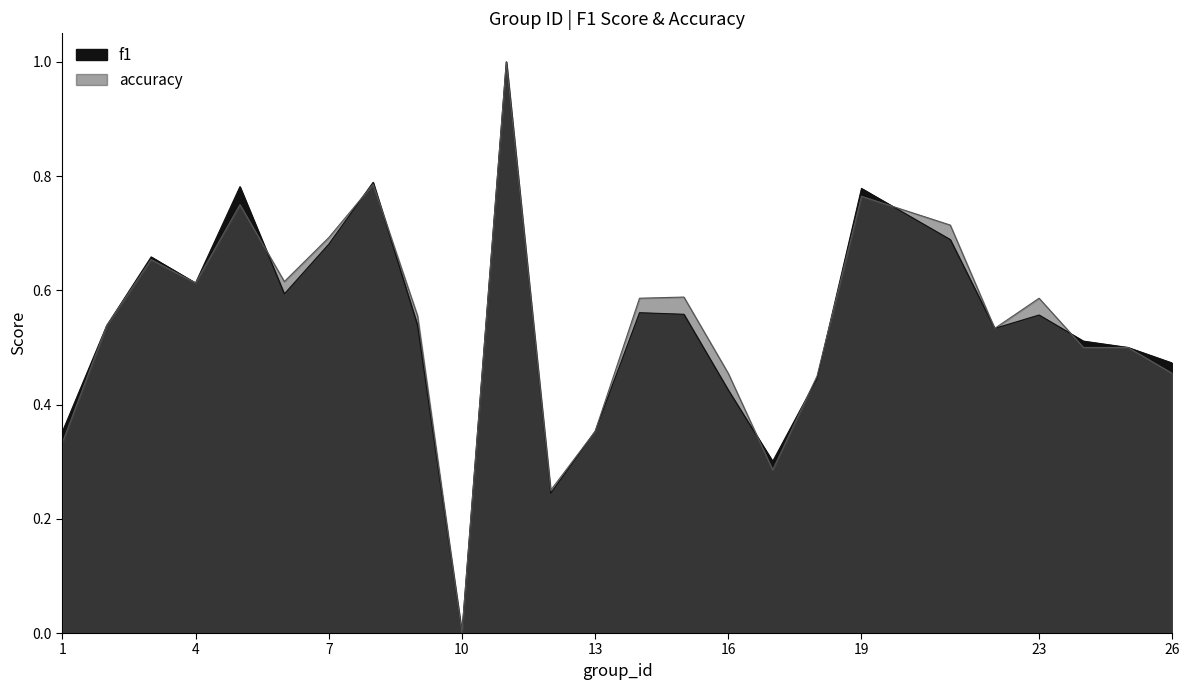

Count the number of categories in the chart.

25